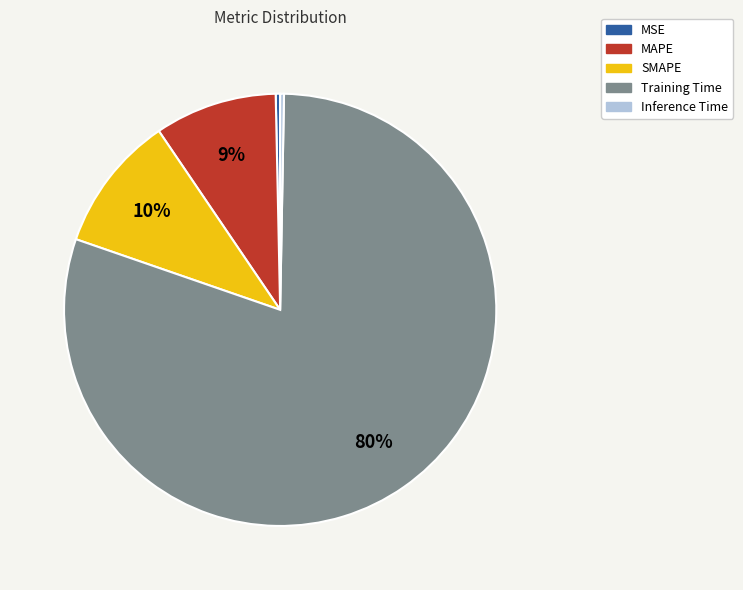

To the nearest percent, what percentage of the pie is MAPE?

9%